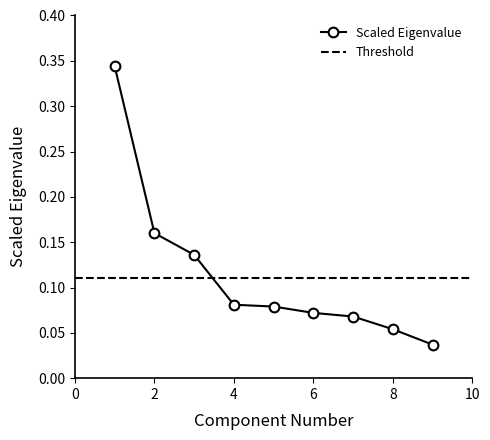

Reading right to left, extract all data points from this chart.

0.0	0.1	0.1	0.1	0.1	0.1	0.1	0.2	0.3